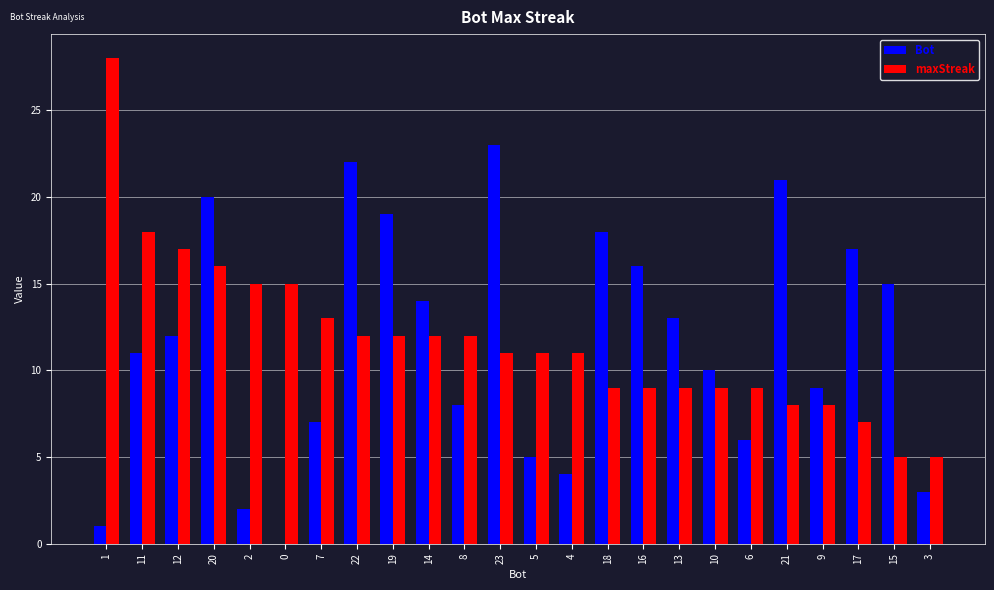

Is the value of Bot at 16 greater than the value of maxStreak at 22?

Yes